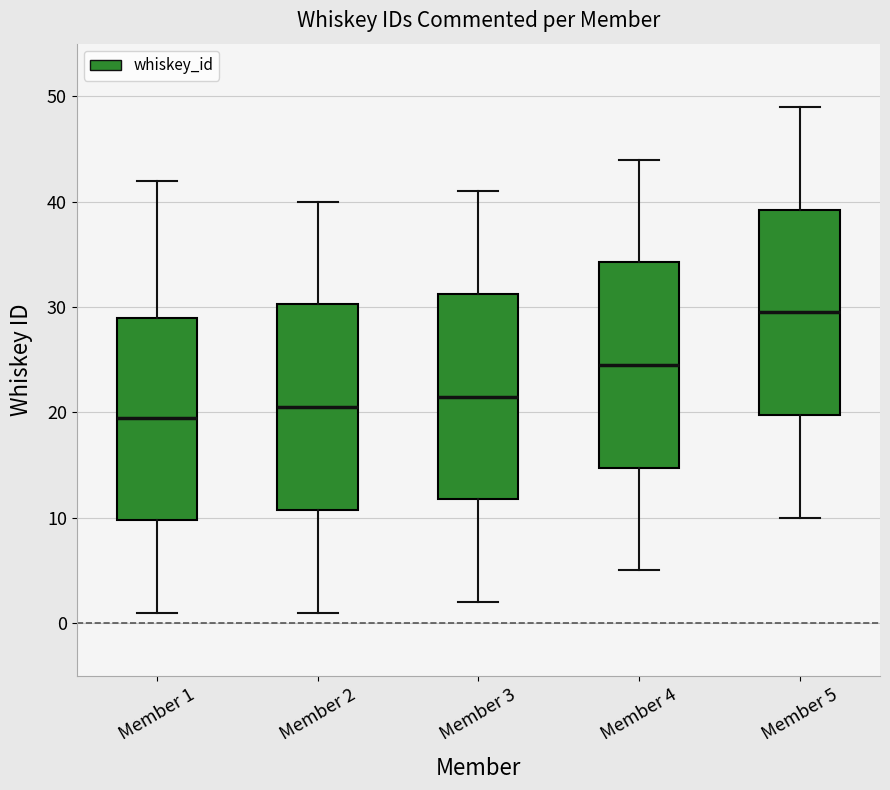

Reading left to right, read every box against the y-axis: the position of its median line, the range the box covers, and the ends of its whiskers. The values are not printed on the chart, so give them approximately, as read against the axis.

Member 1: median 20, box 10 to 29, whiskers 1 to 42
Member 2: median 21, box 11 to 30, whiskers 1 to 40
Member 3: median 22, box 12 to 31, whiskers 2 to 41
Member 4: median 25, box 15 to 34, whiskers 5 to 44
Member 5: median 30, box 20 to 39, whiskers 10 to 49